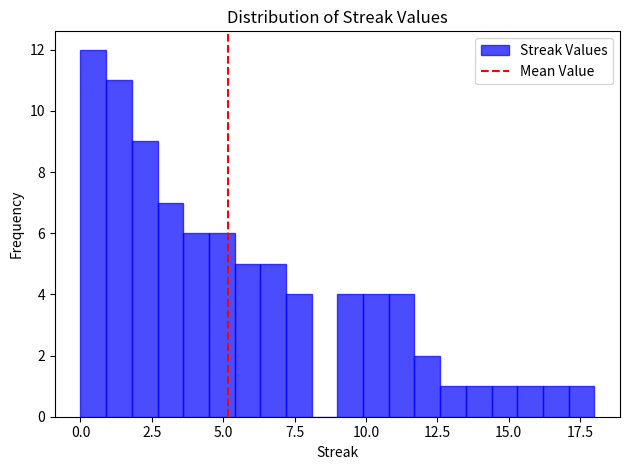

Read against the x-axis, roughly where is the centre of the tallest bar?

0.5